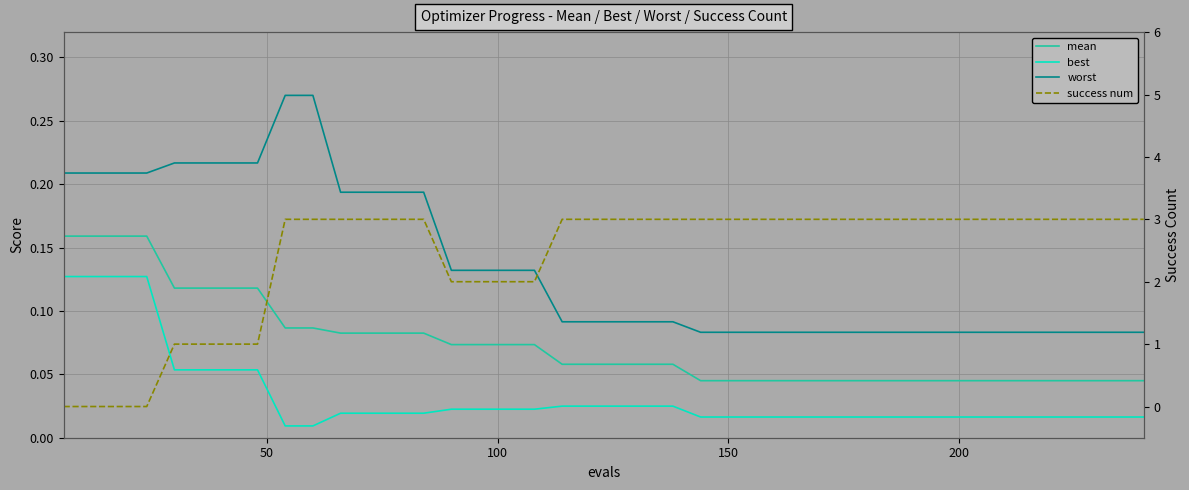

What are all the series names shown in the legend?

mean, best, worst, success num